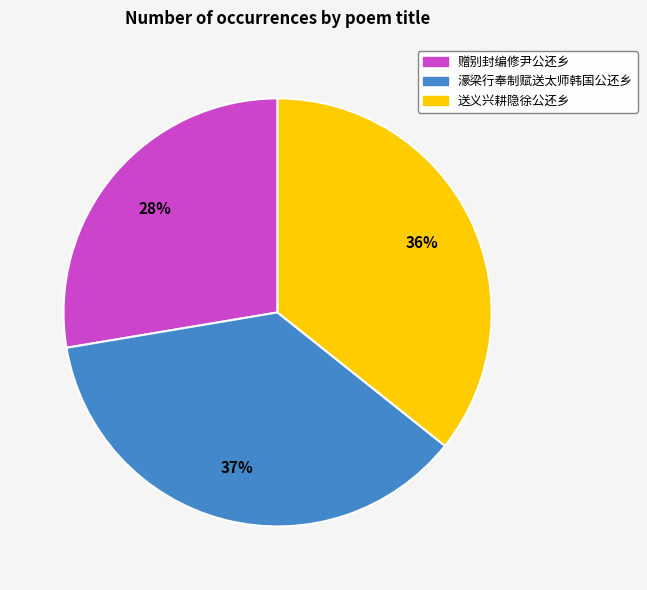

Count the number of slices in the pie.

3